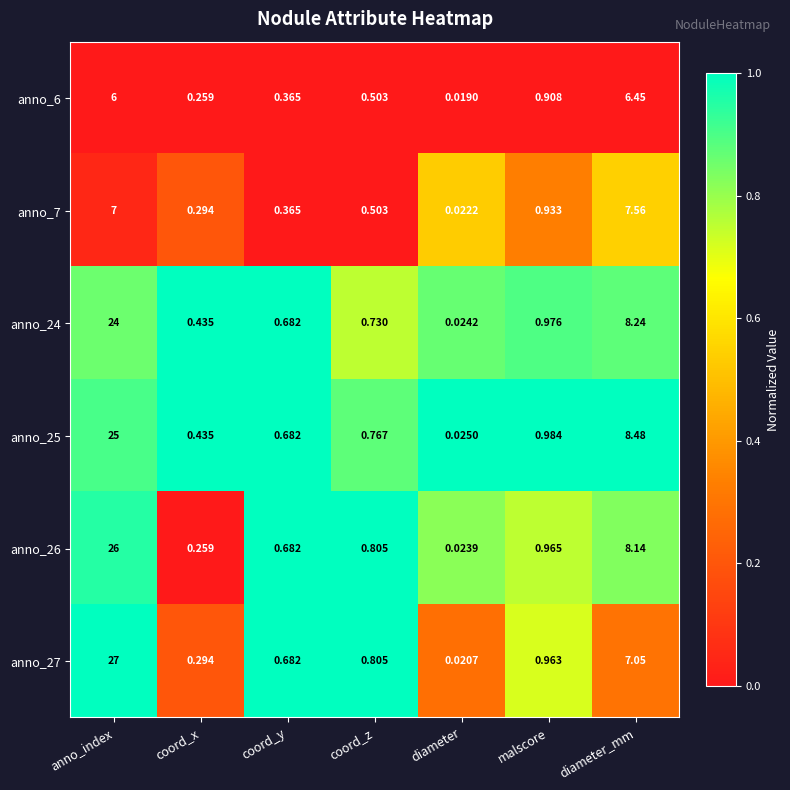

How many categories are shown in the chart?

7